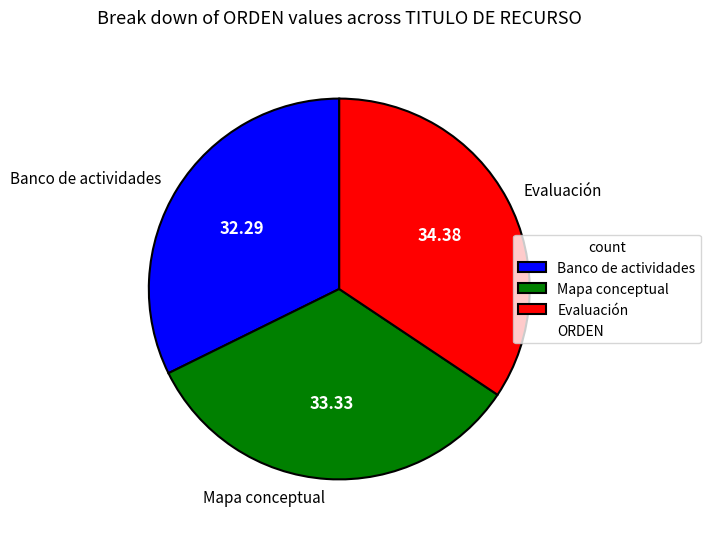

Does Evaluación represent more than half of the total?

No